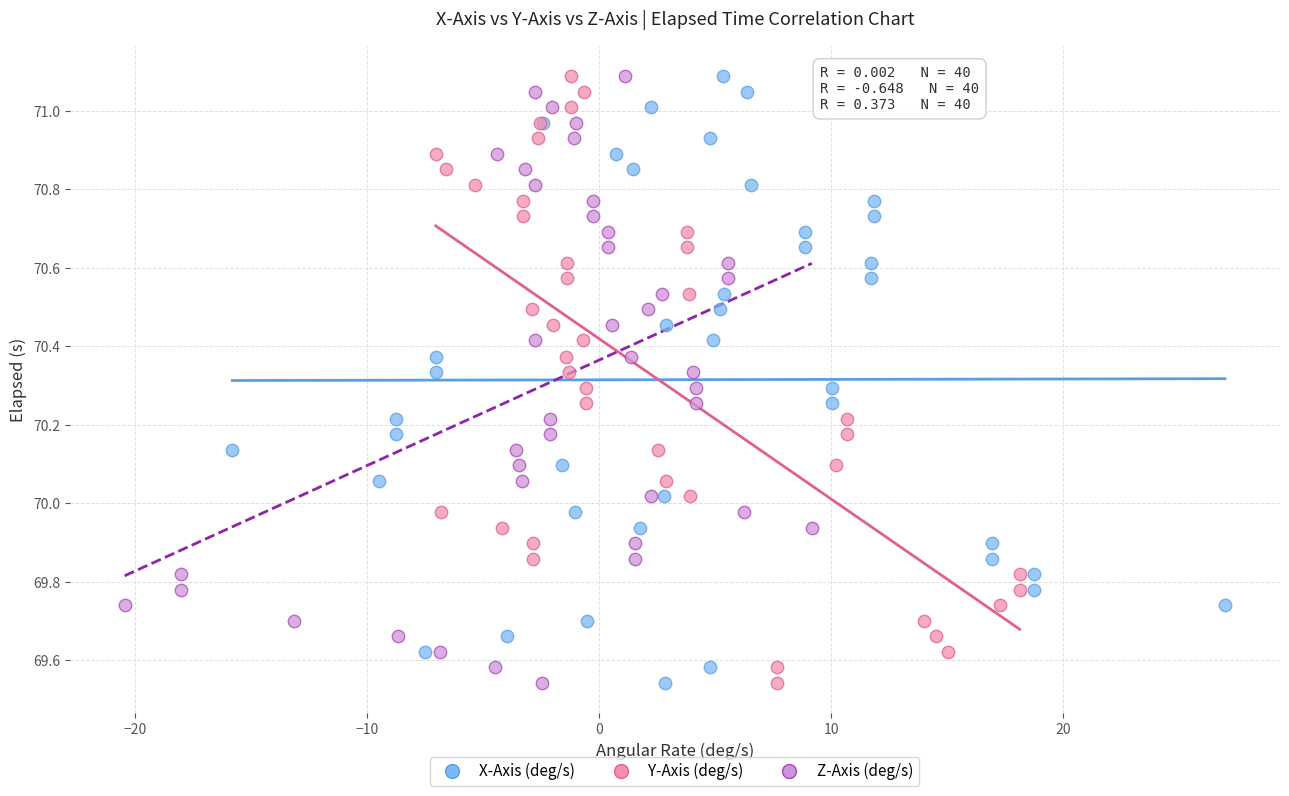

What are all the series names shown in the legend?

X-Axis (deg/s), Y-Axis (deg/s), Z-Axis (deg/s)